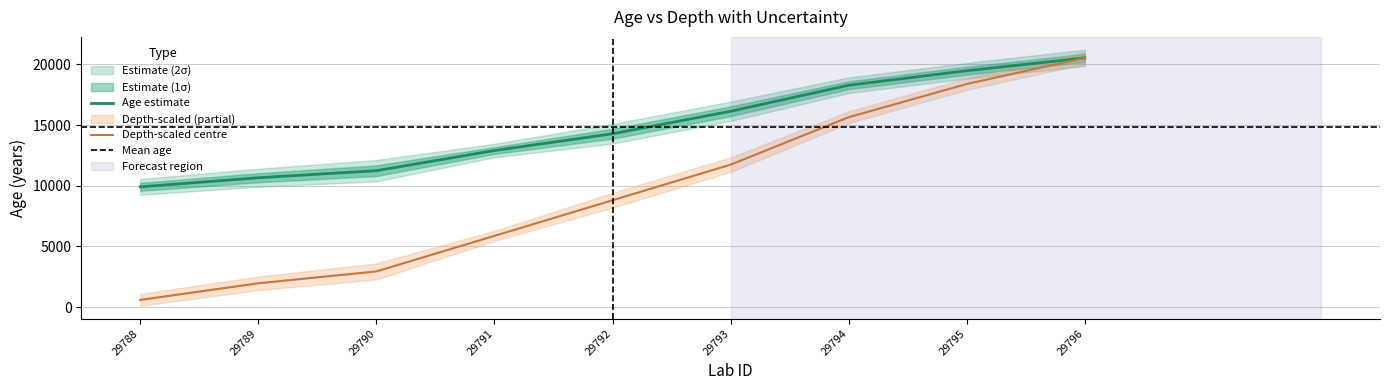

Rank the series by their maximum value, from highest to lowest.

age, depth